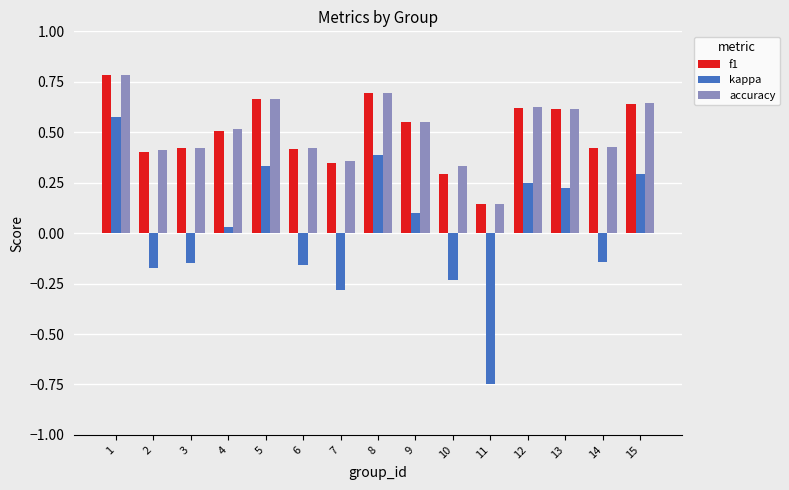

How many f1 values are between 0 and 1?

15